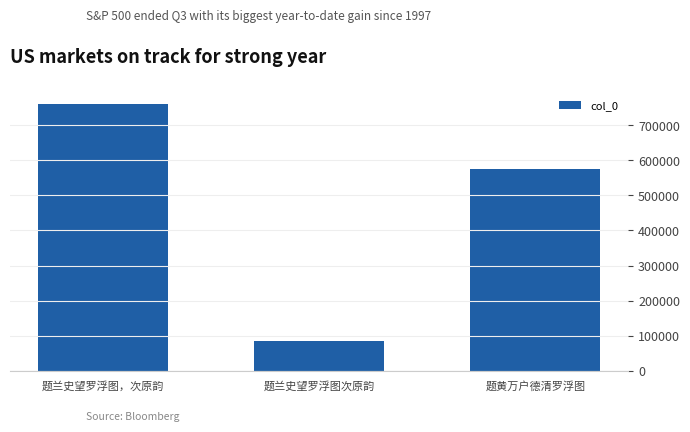

Is it true that the value at 题兰史望罗浮图，次原韵 is 759819?

True